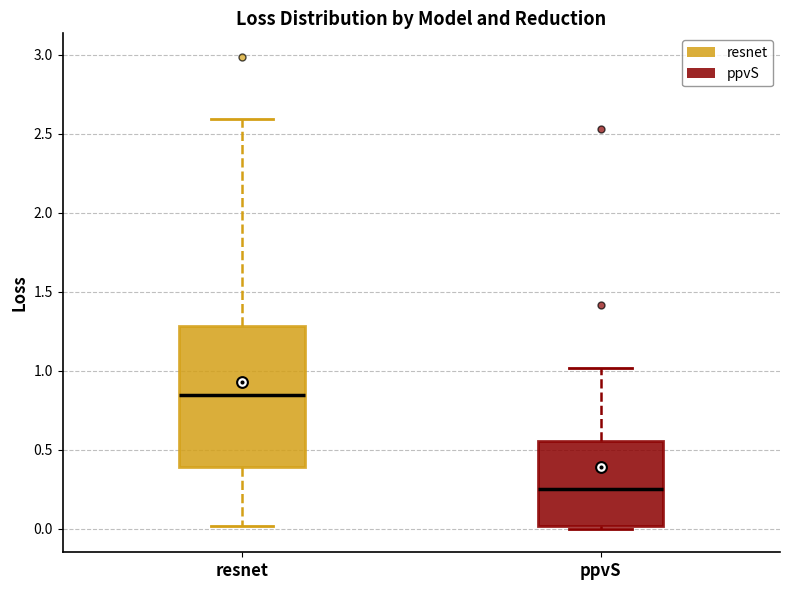

Reading left to right, read every box against the y-axis: the position of its median line, the range the box covers, and the ends of its whiskers. The values are not printed on the chart, so give them approximately, as read against the axis.

resnet: median 0.85, box 0.40 to 1.30, whiskers 0.00 to 2.60
ppvS: median 0.25, box 0.00 to 0.55, whiskers 0.00 (just below the box's lower edge) to 1.00